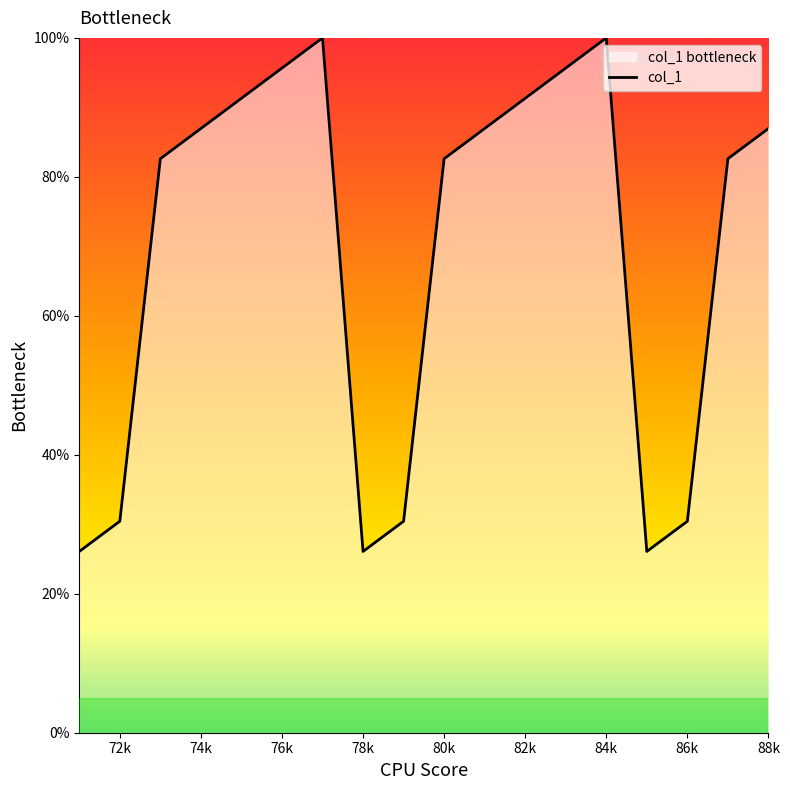

What is the difference between the maximum and second lowest values?

73.9